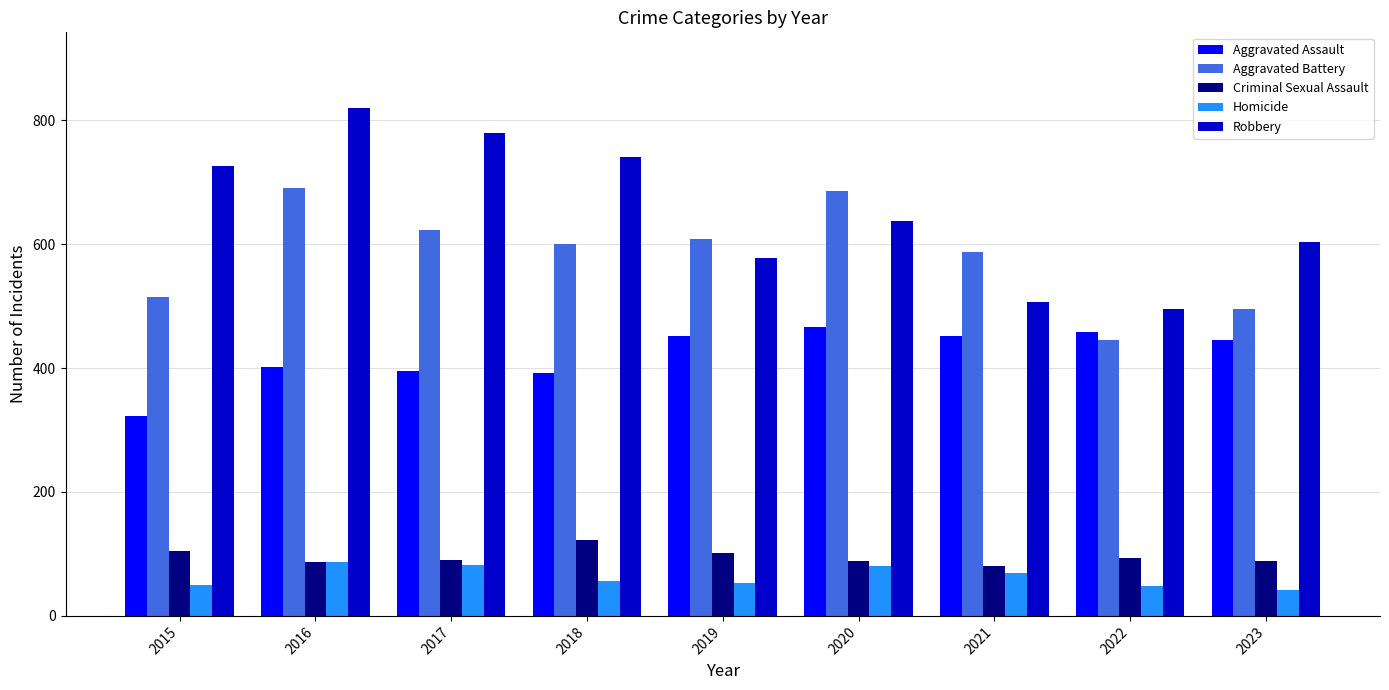

How many groups of bars are there?

9